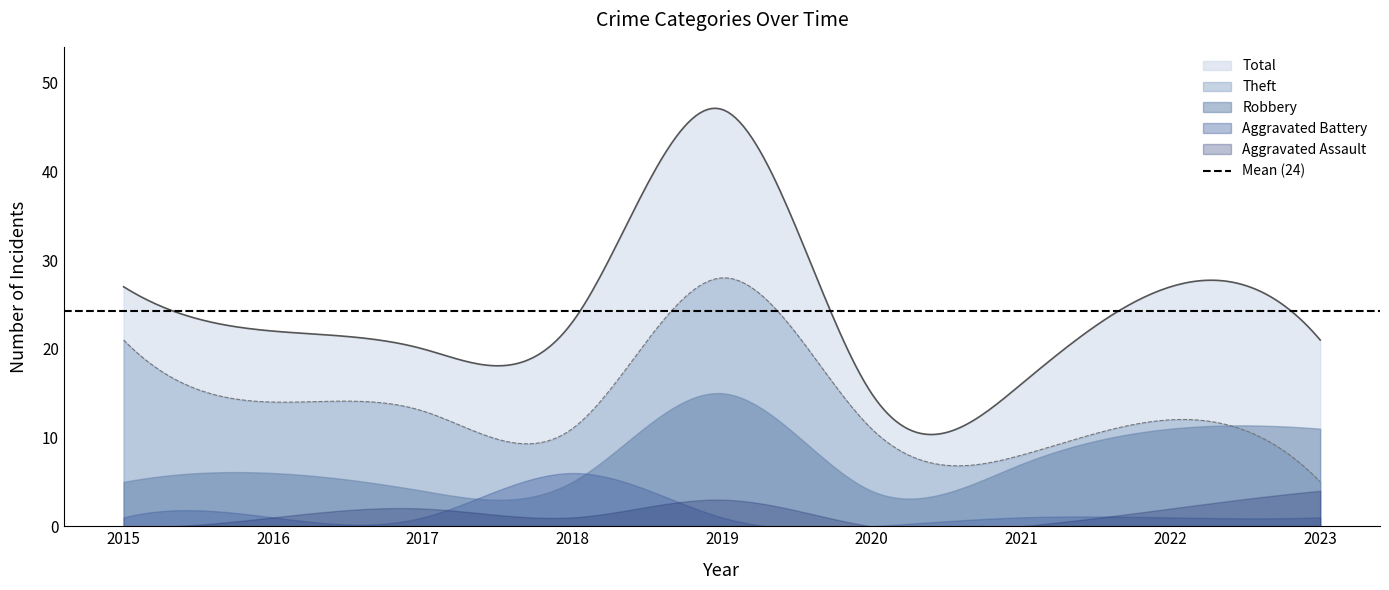

The value of Theft at 2022 is 4. True or false?

False